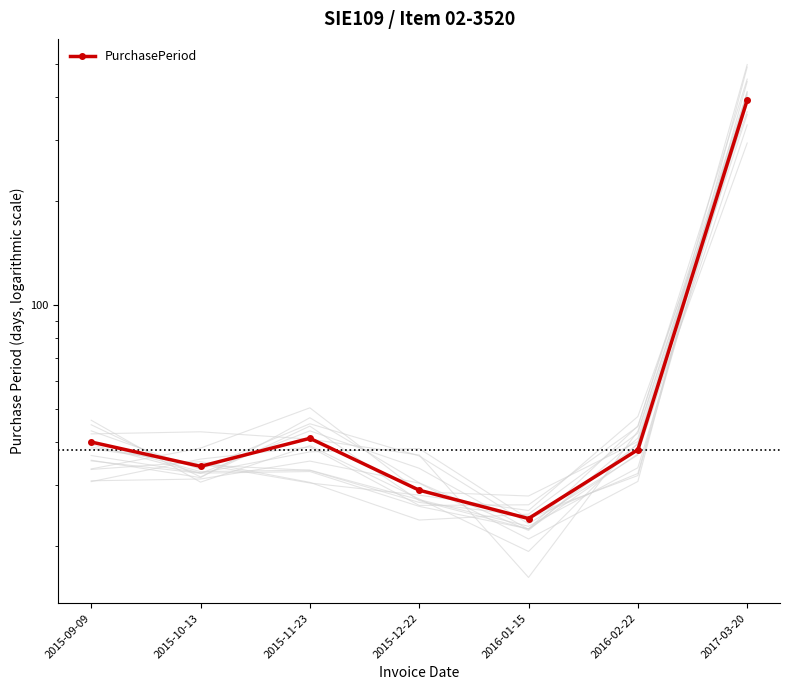

What is the label of the 3rd point from the left?

2015-11-23